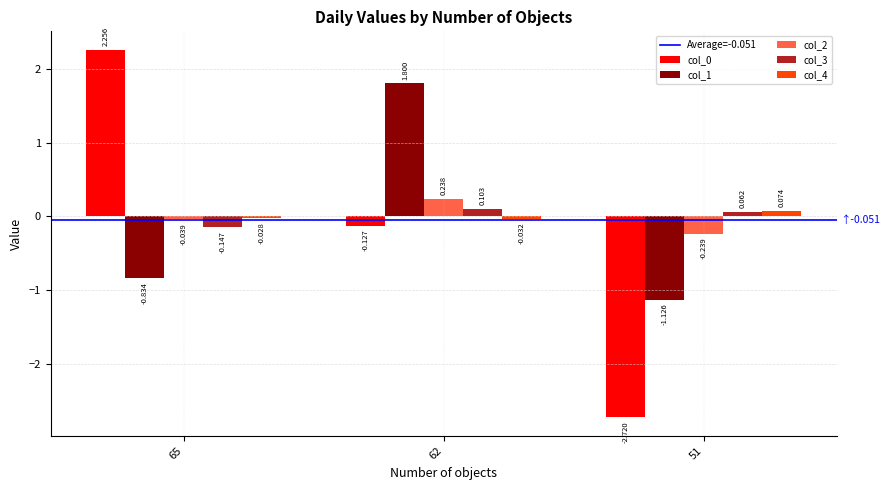

Which series has the largest range (max minus min)?

col_0